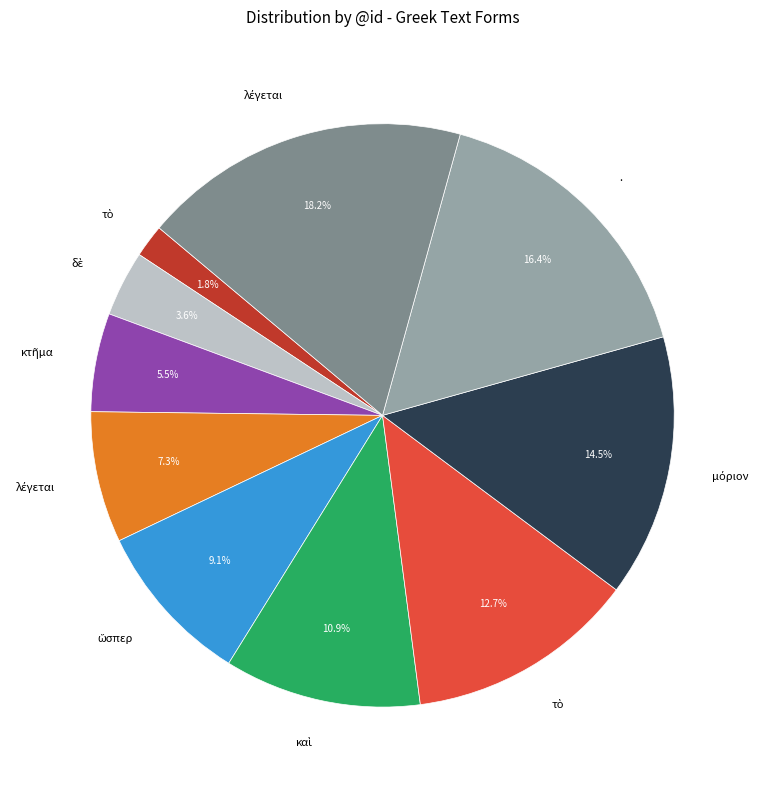

Is there a majority slice in this chart?

No